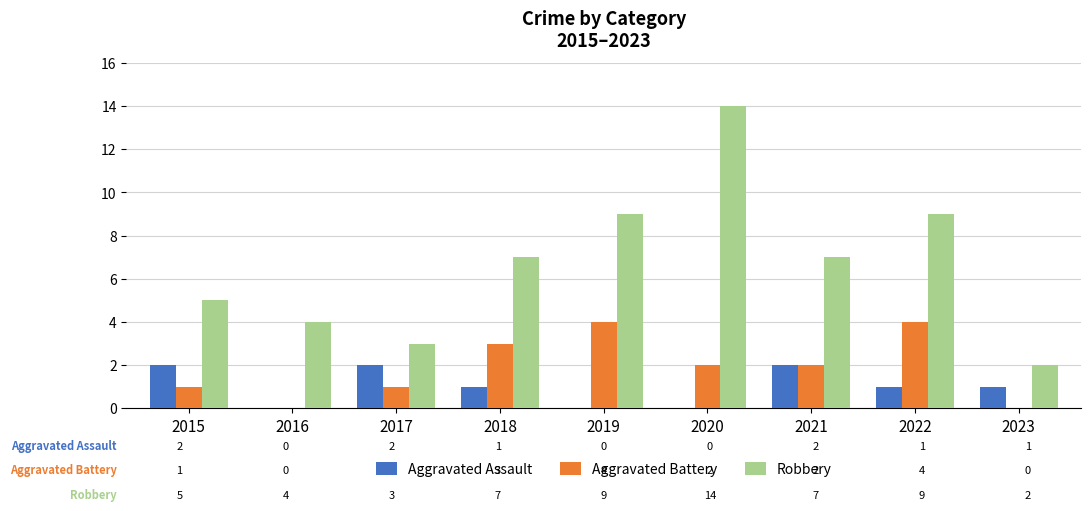

Which series changed the most between 2018 and 2023?

Robbery